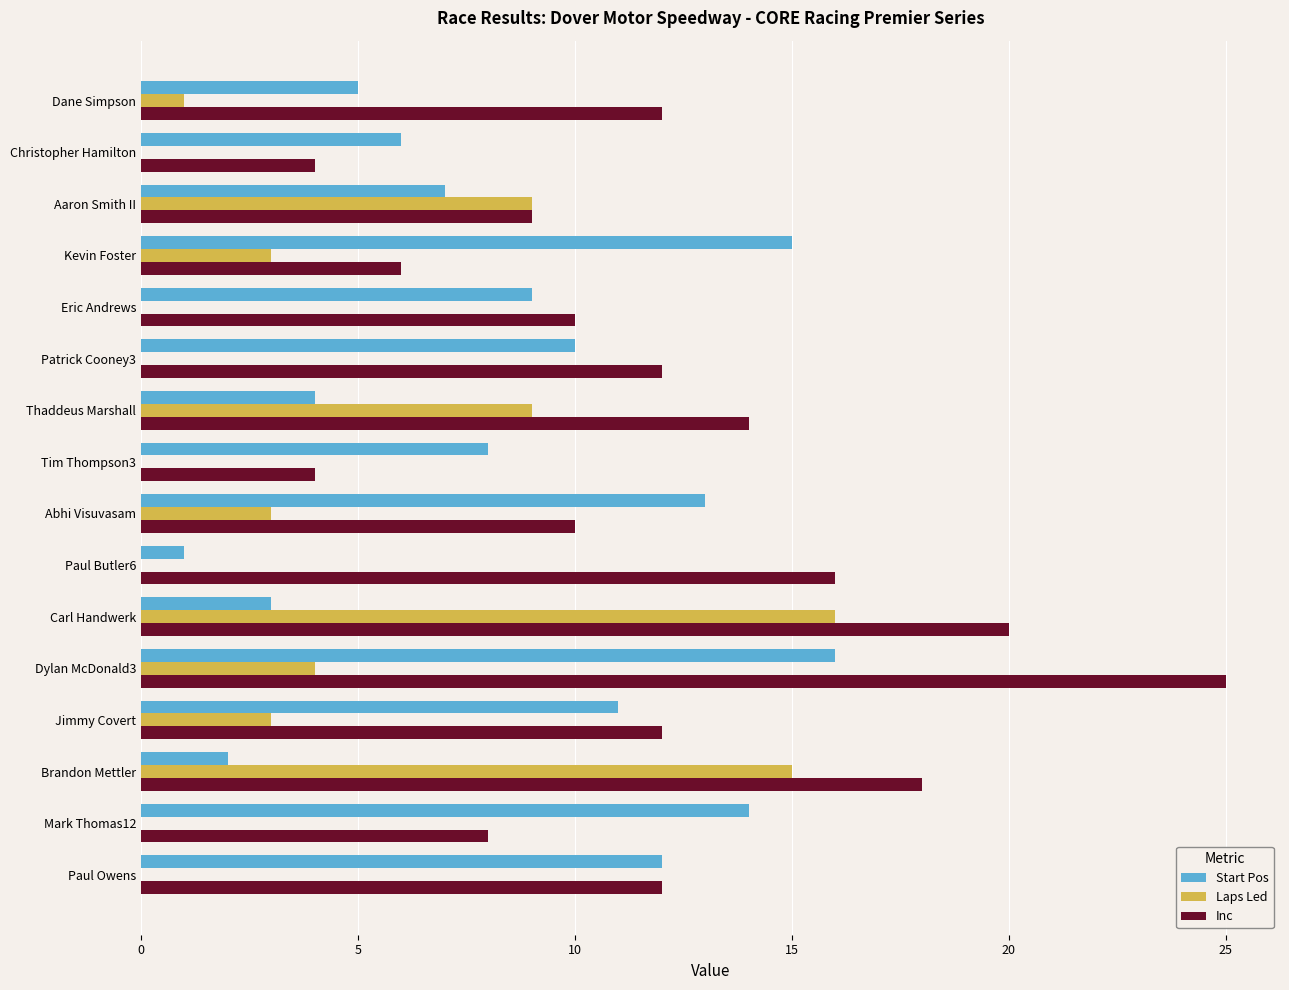

What value does the Inc series have at Christopher Hamilton?

4